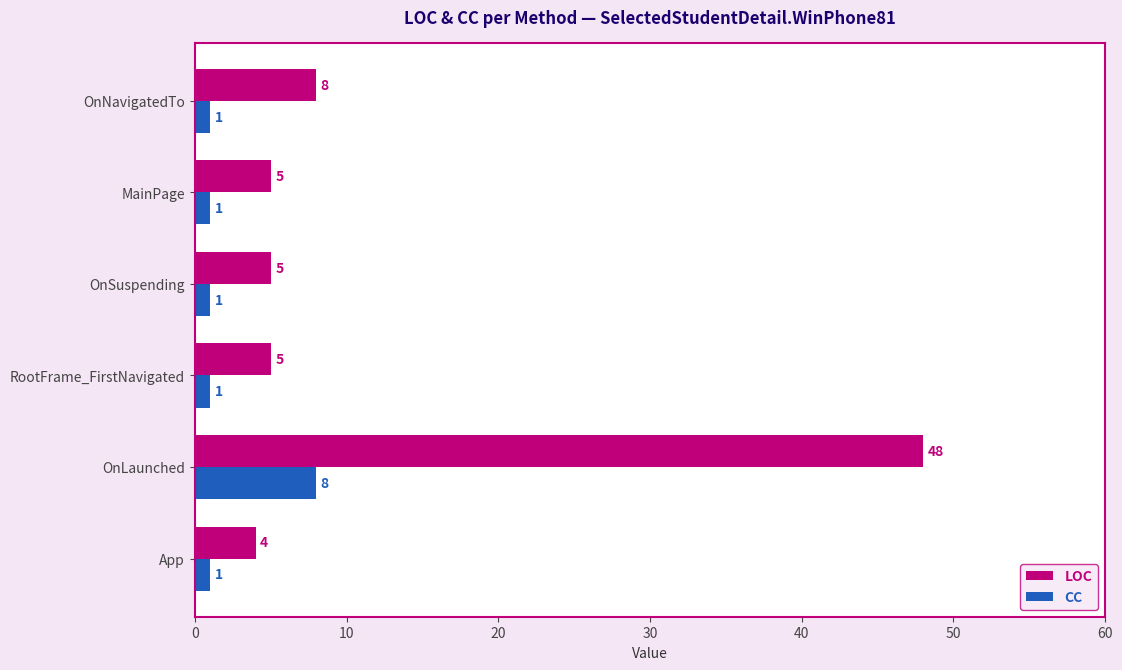

What is the difference between the highest and lowest values at OnSuspending?

4